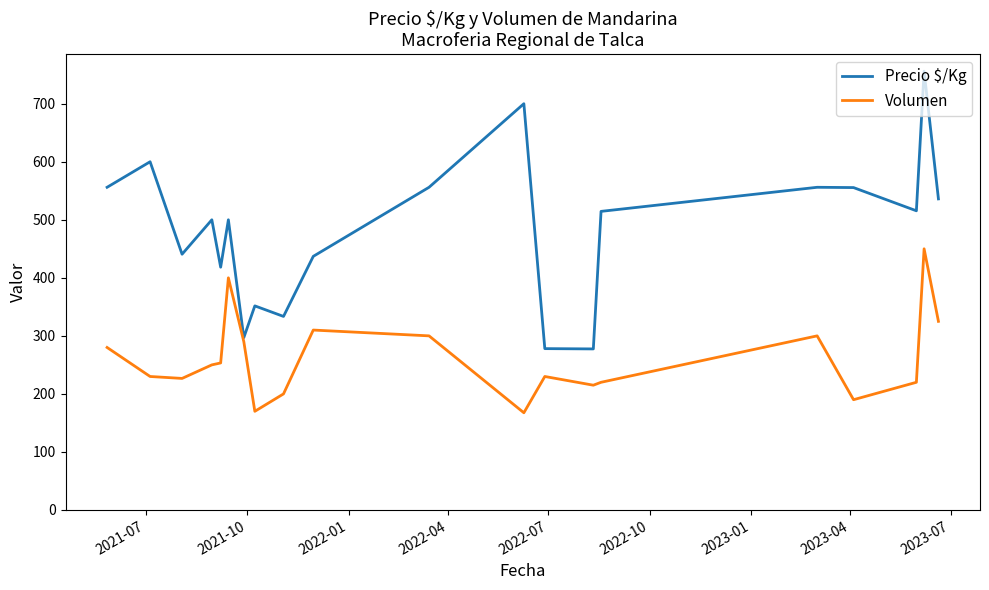

What is the minimum value for Precio $/Kg?

277.5